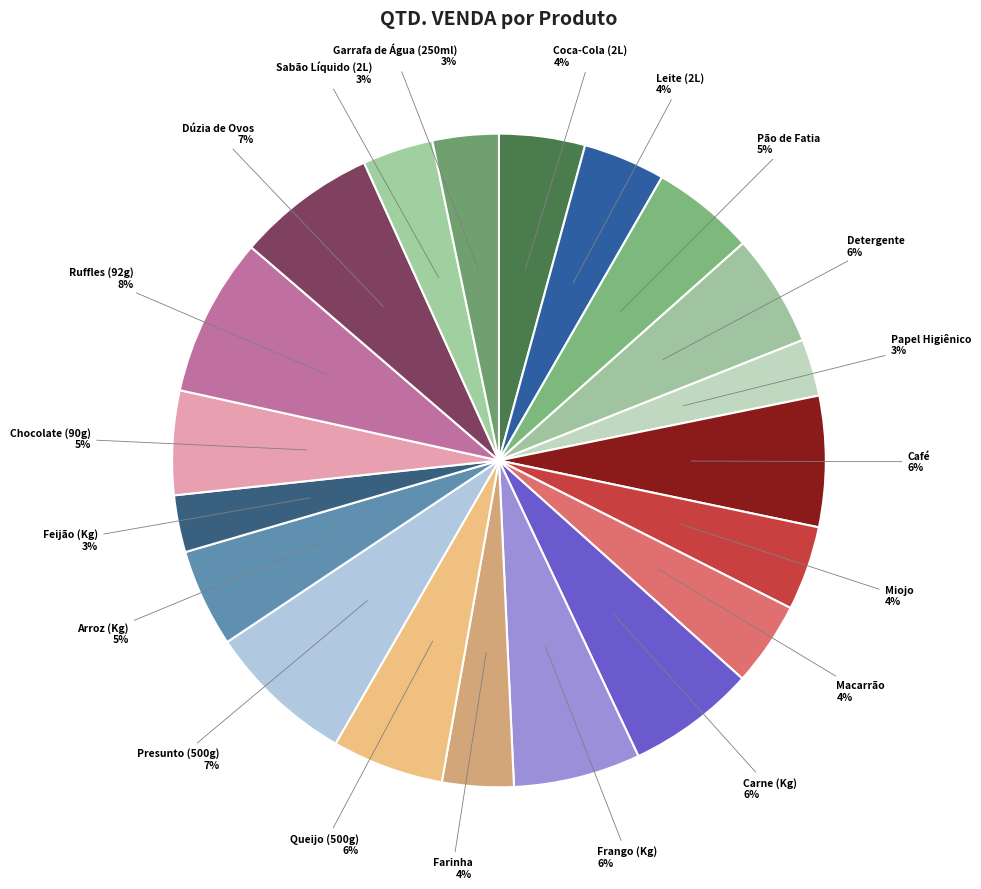

What percentage is the Leite (2L) slice, to the nearest percent?

4%